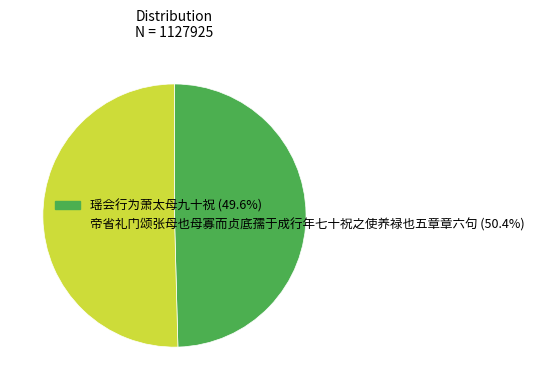

What is the majority slice?

帝省礼门颂张母也母寡而贞底孺于成行年七十祝之使养禄也五章章六句